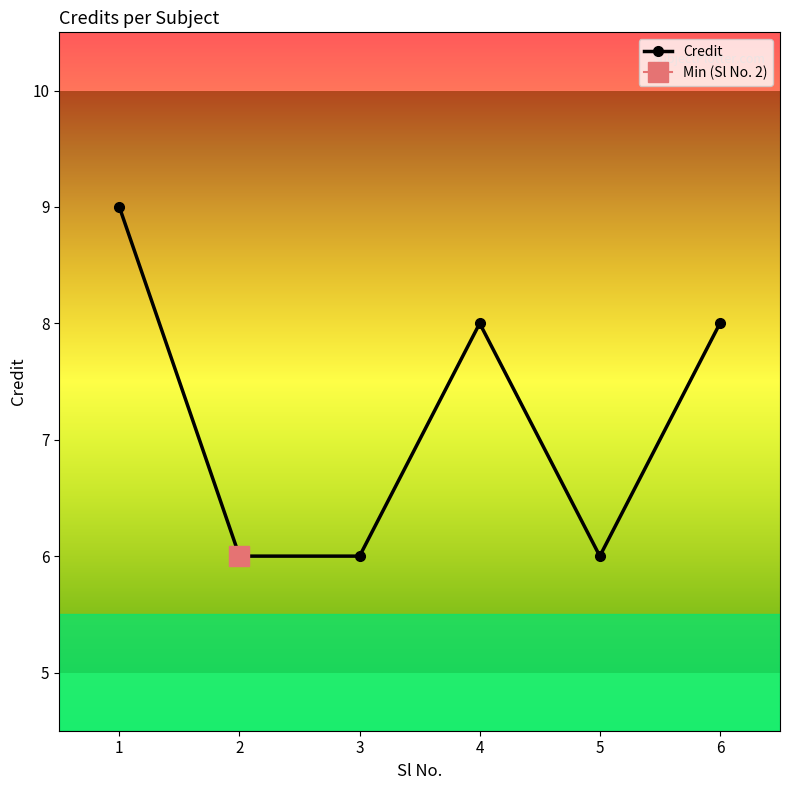

At which label does the data first exceed 8?

1